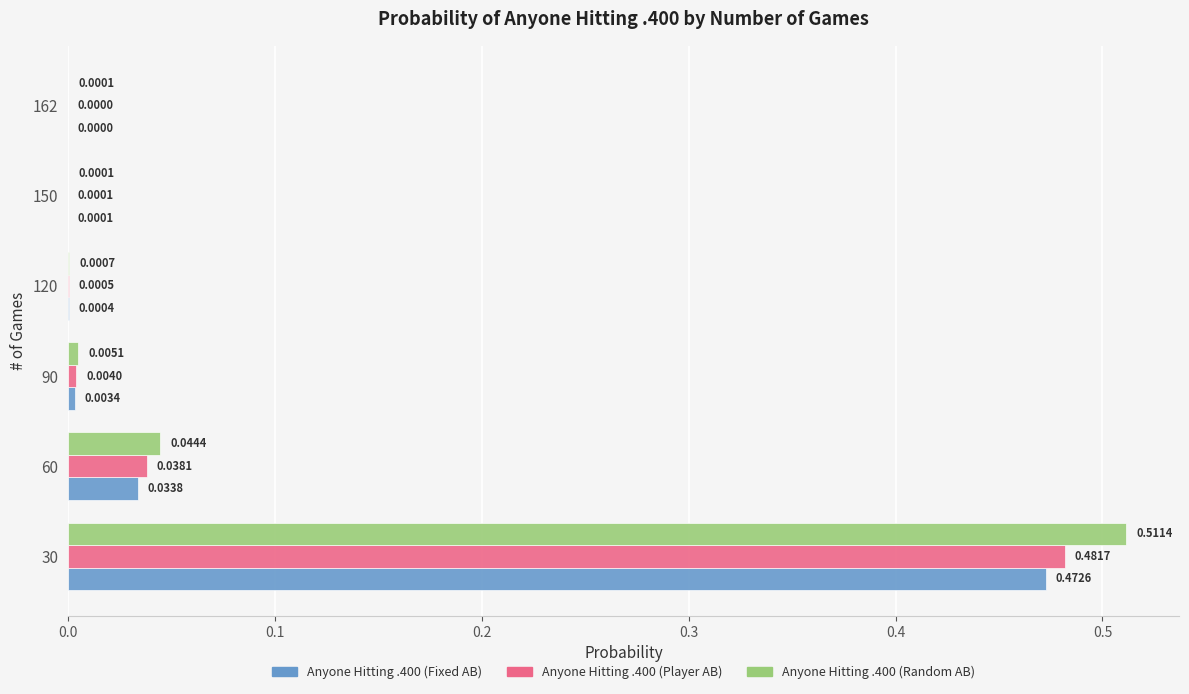

What is the sum of all Anyone Hitting .400 (Random AB) values?

0.6